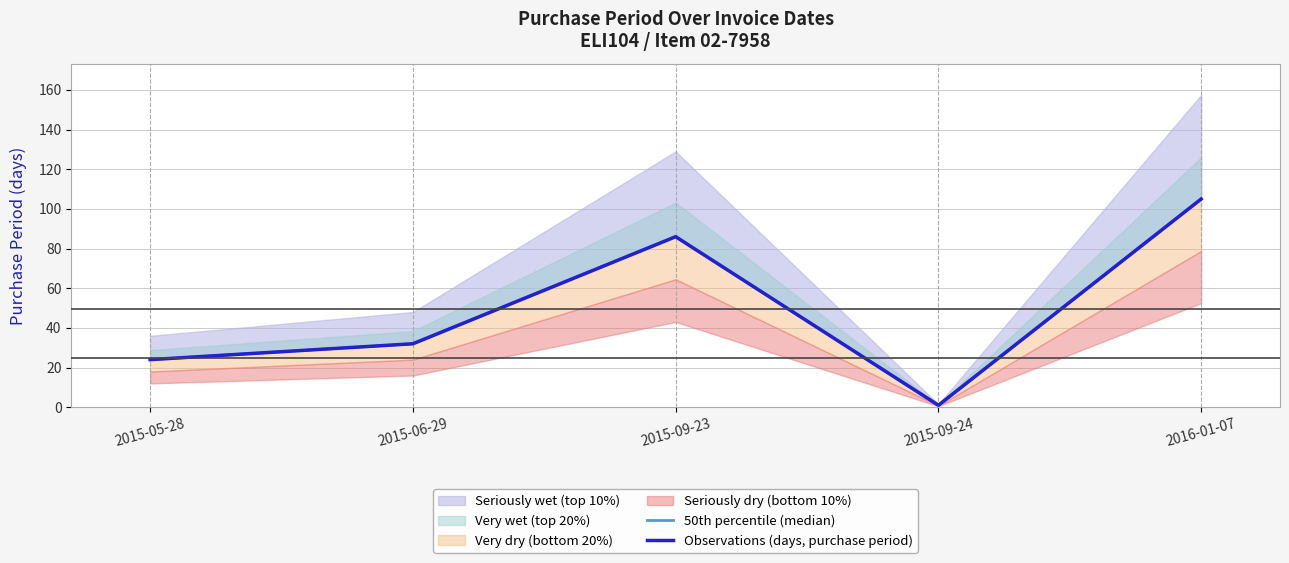

True or false: Observations (days, purchase period) and 50th percentile (median) cross at least once.

False